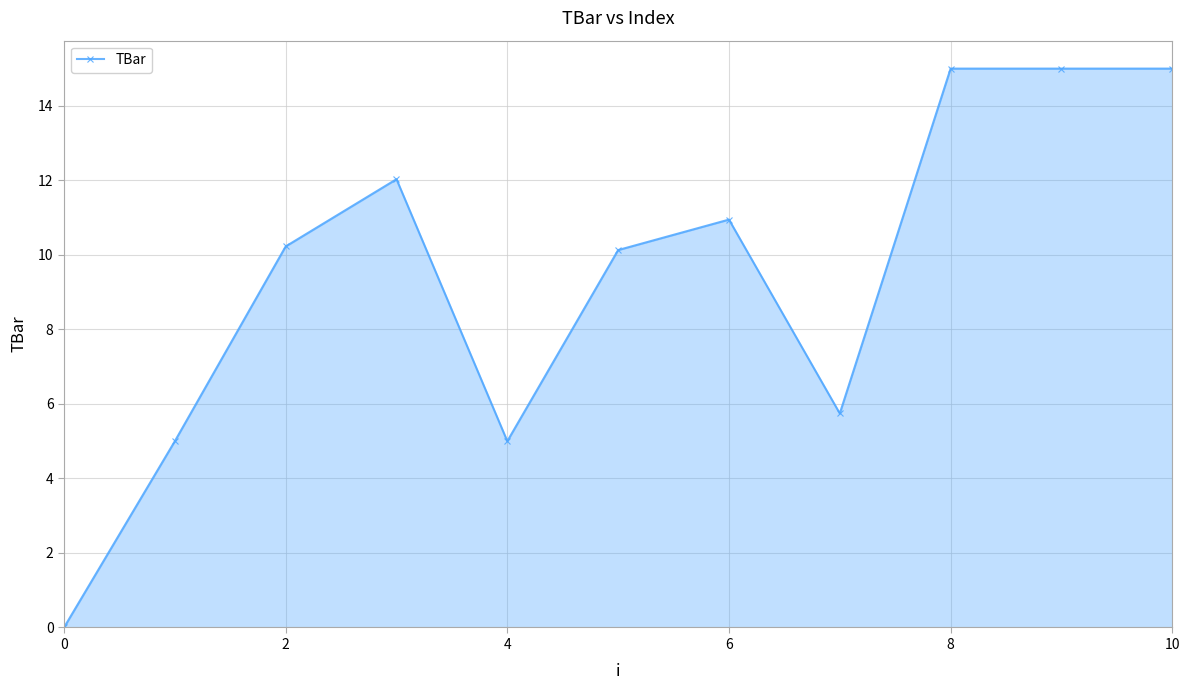

What is the difference between the maximum and minimum values?

15.0